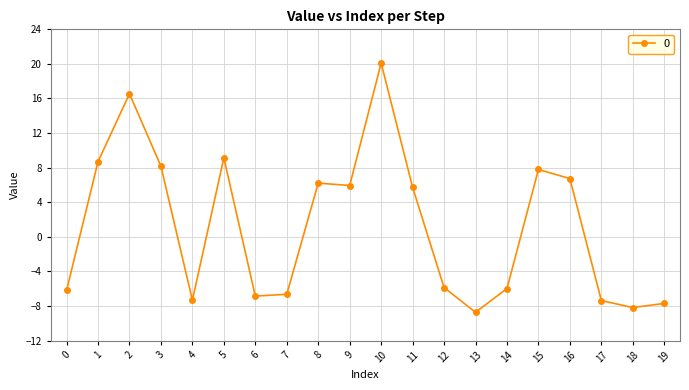

True or false: there are more than 1 points higher than both neighbors.

True